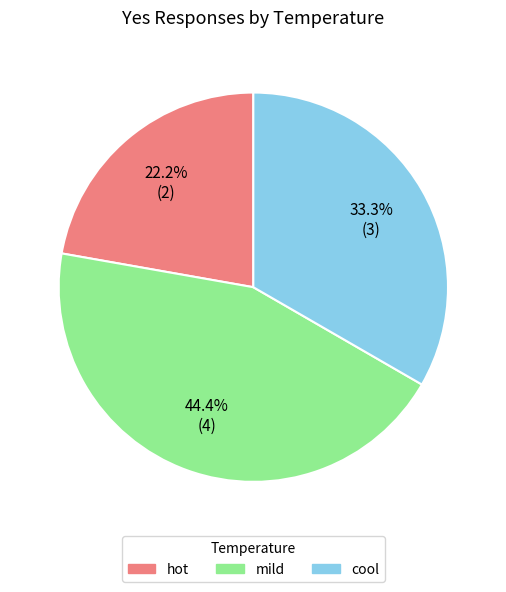

Is mild the majority of the pie?

No